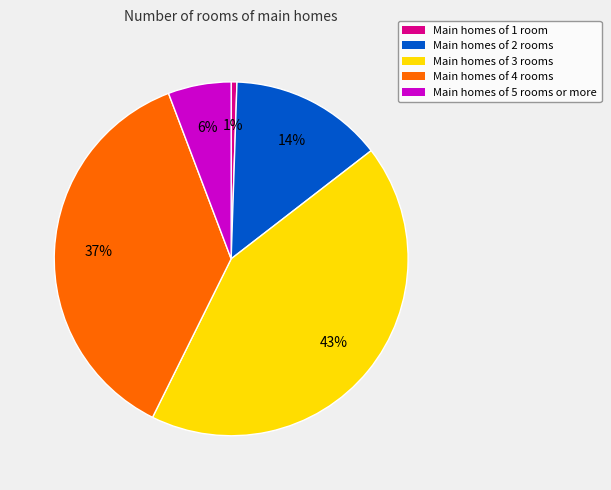

How many segments does this pie chart have?

5